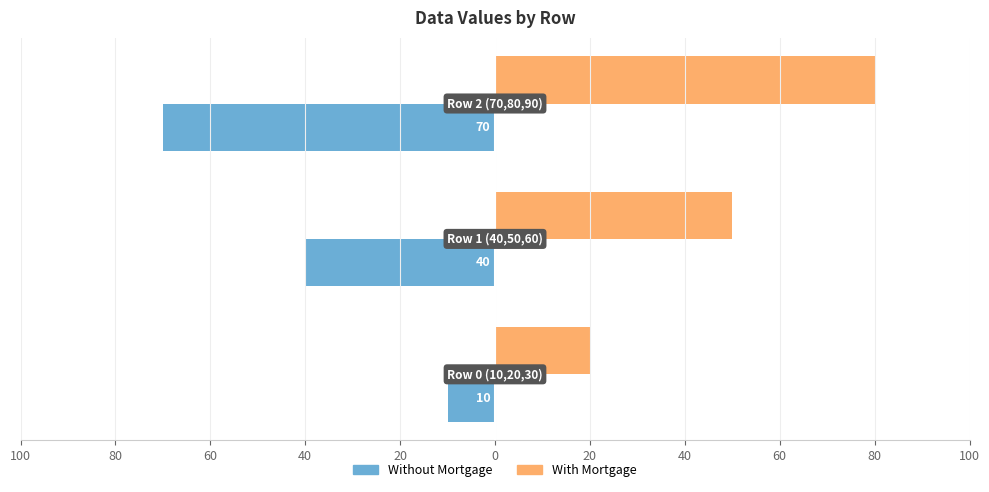

What are all the series names shown in the legend?

Without Mortgage, With Mortgage